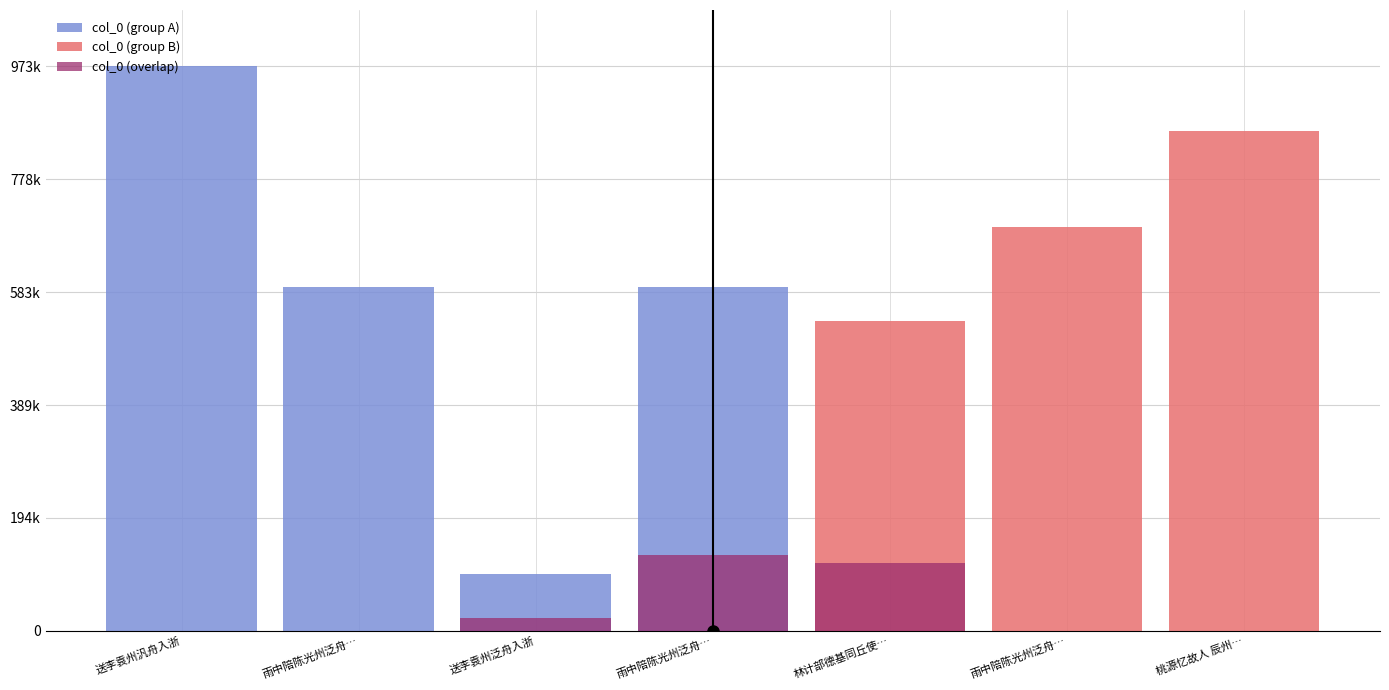

Rank the categories by value from lowest to highest.

送李袁州泛舟入浙, 林计部德基同丘使君谦之陈山人汝信自通州泛舟送予至潞河, 雨中陪陈光州泛舟玄湖饯王侍御赴钧州二首 其一, 雨中陪陈光州泛舟玄湖饯王侍御赴钧州二首 其二, 雨中陪陈光州泛舟玄湖饯王侍御赴钧州二首, 桃源忆故人 辰州泛舟送郭景文、周子康赴行在, 送李袁州汎舟入浙